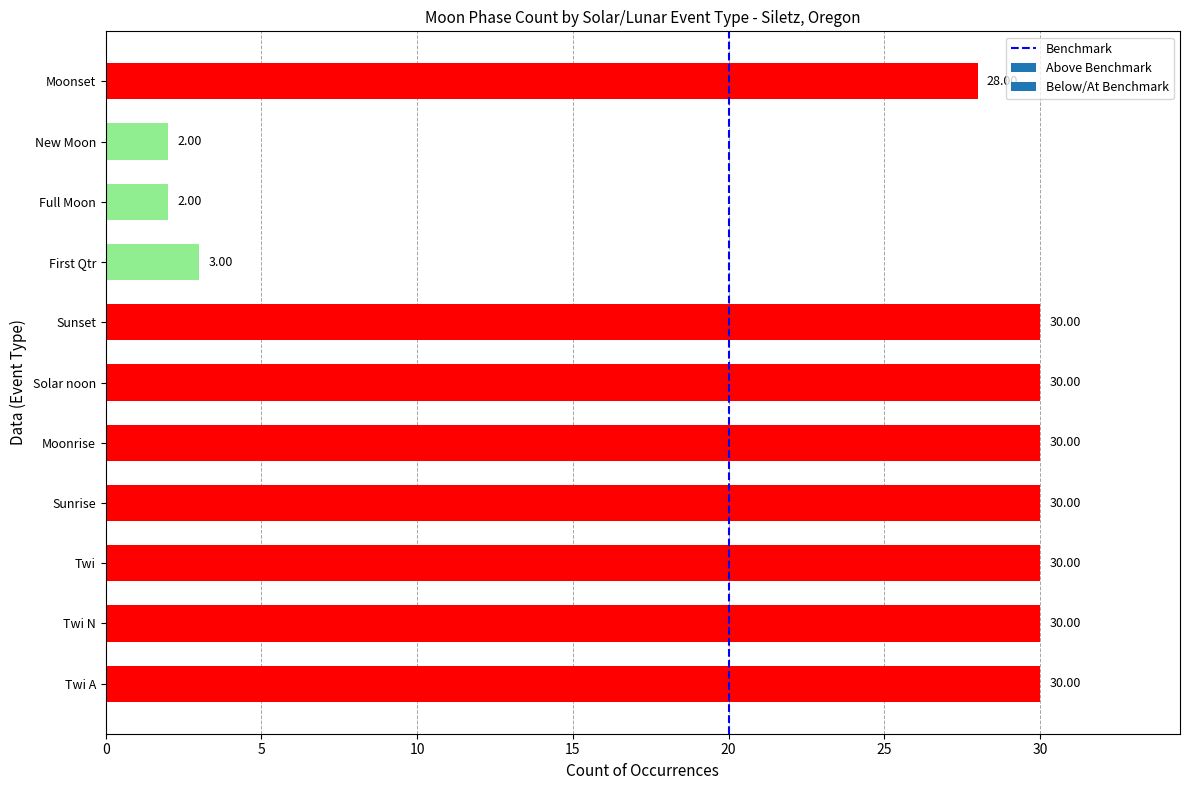

What is the change in value from First Qtr to Moonset?

+25